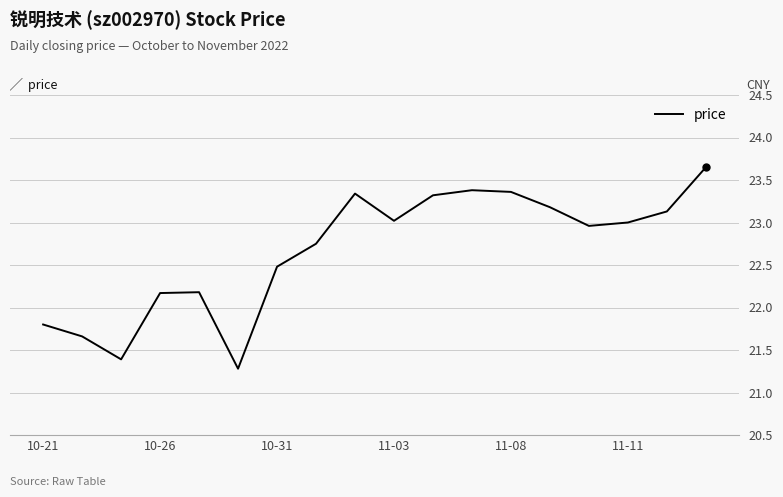

What is the smallest value displayed?

21.3